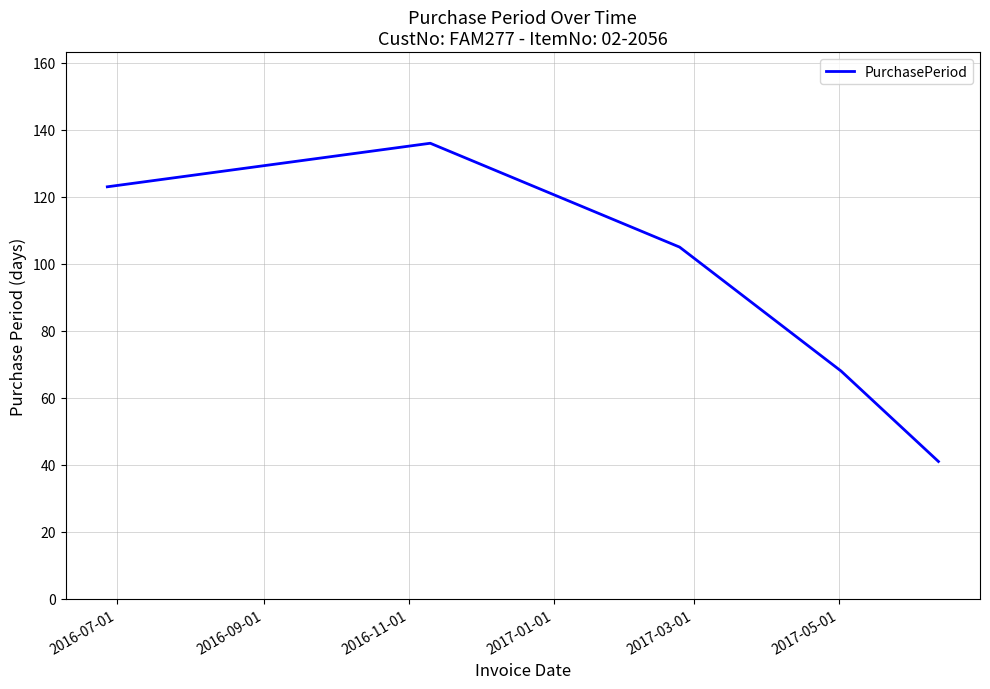

Reading left to right, what are all the values shown in this chart?

123	136	105	68	41